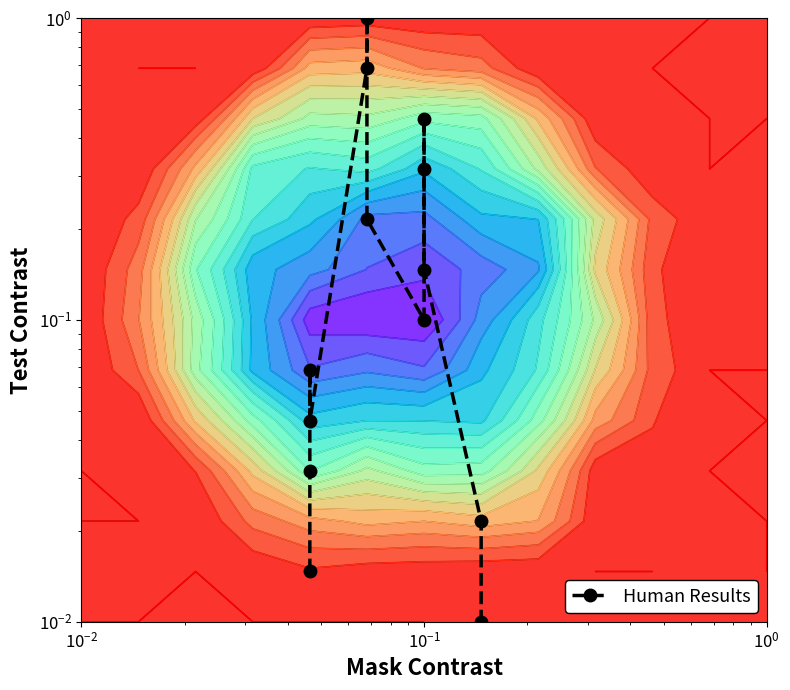

What is the maximum value shown in the chart?

1.0